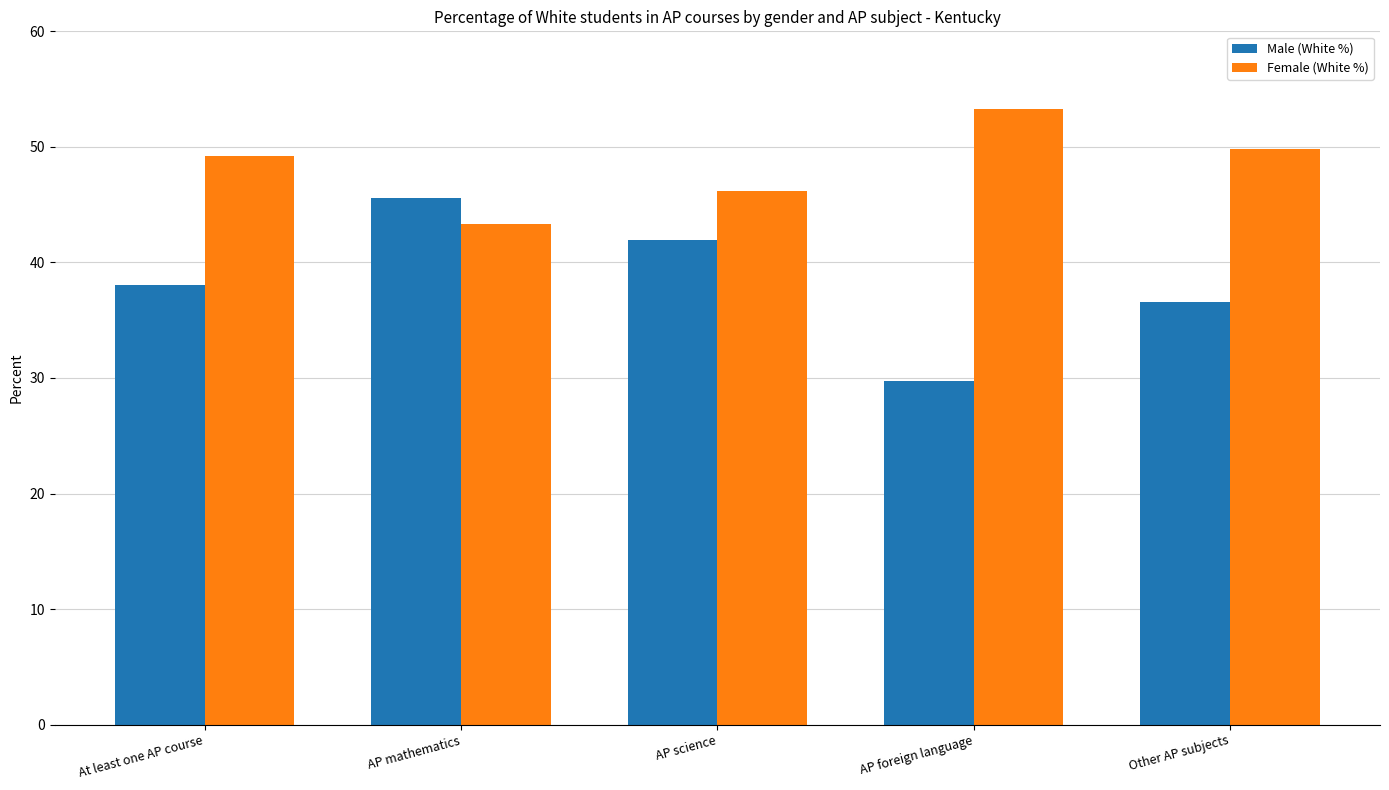

Is the value of Female (White %) at Other AP subjects greater than the value of Male (White %) at AP science?

Yes